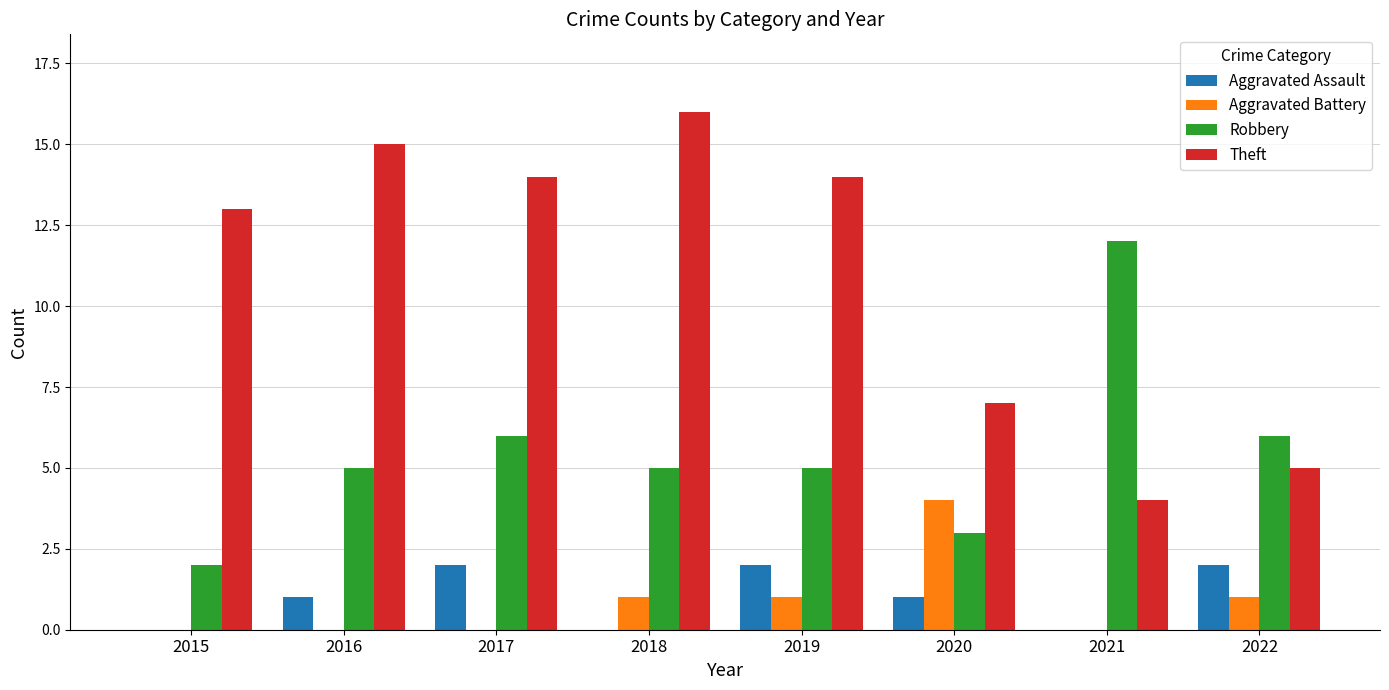

At which label does Robbery reach its peak?

2021